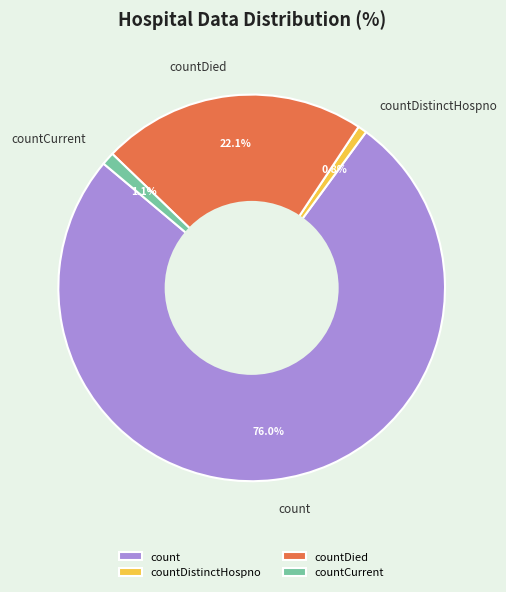

Is there a majority slice in this chart?

Yes